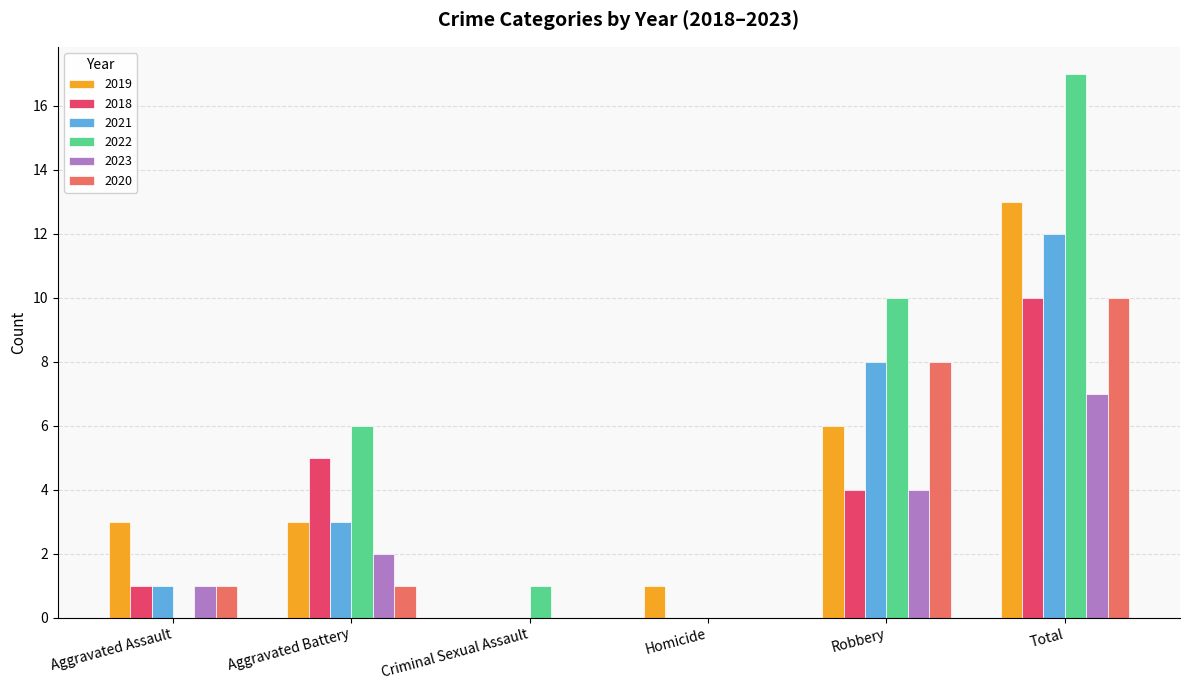

Between Homicide and Total, which series saw the biggest shift?

2022